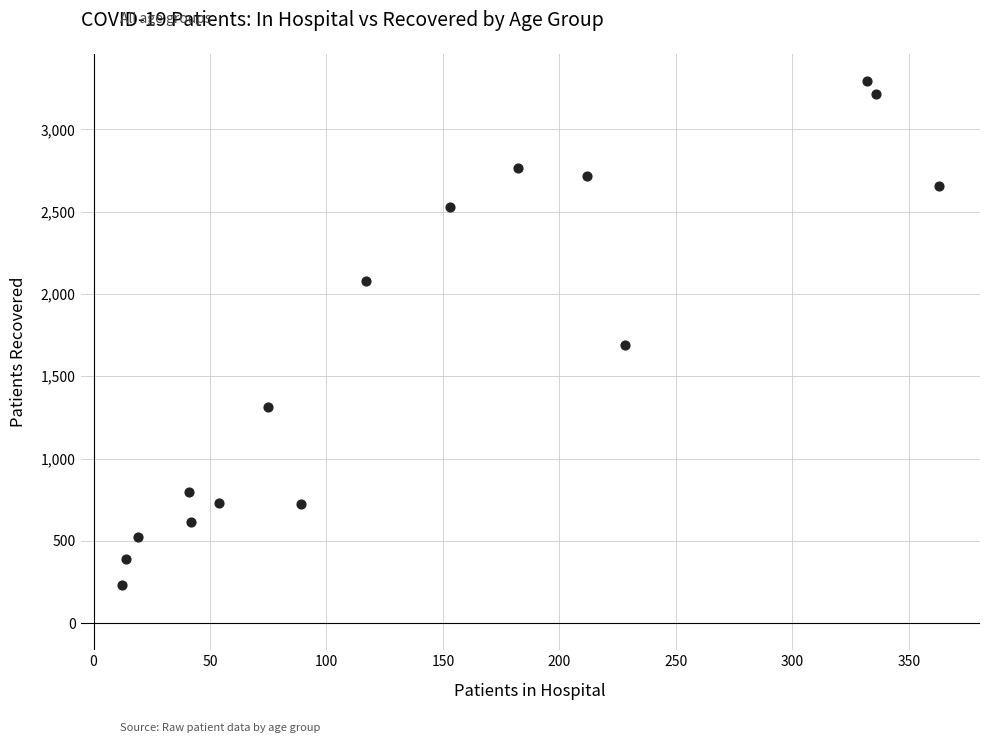

What Y value in the scatter plot is closest to 1762?

1690